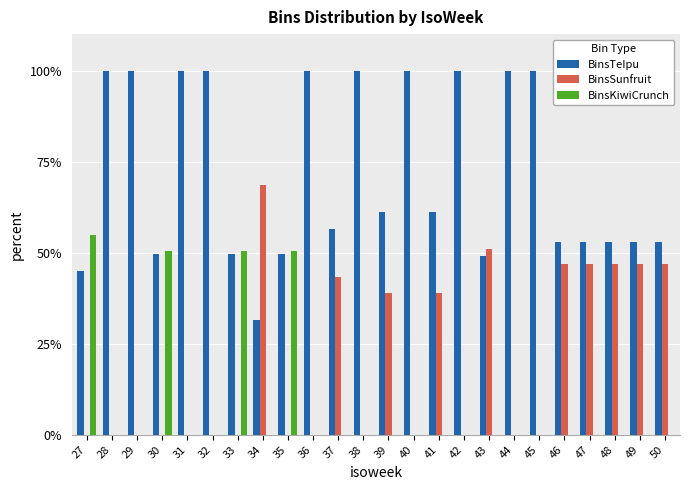

What is the spread (max minus min) of values at 50?

53.0